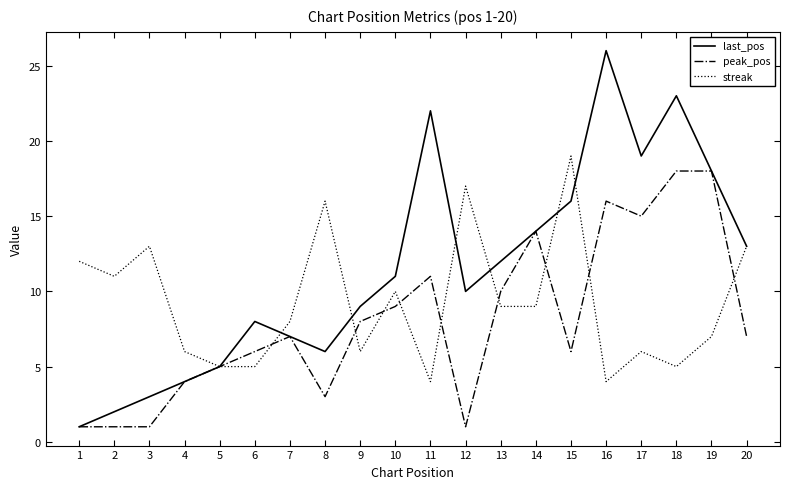

List the series in order of their overall mean, lowest first.

peak_pos, streak, last_pos